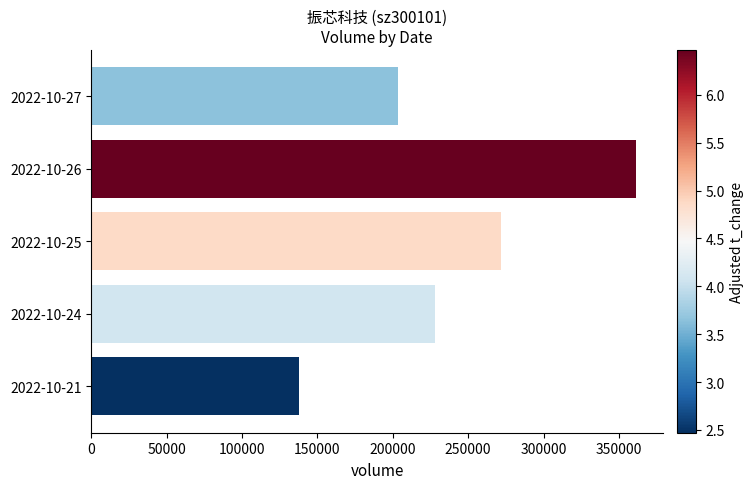

Does the chart contain any negative values?

No